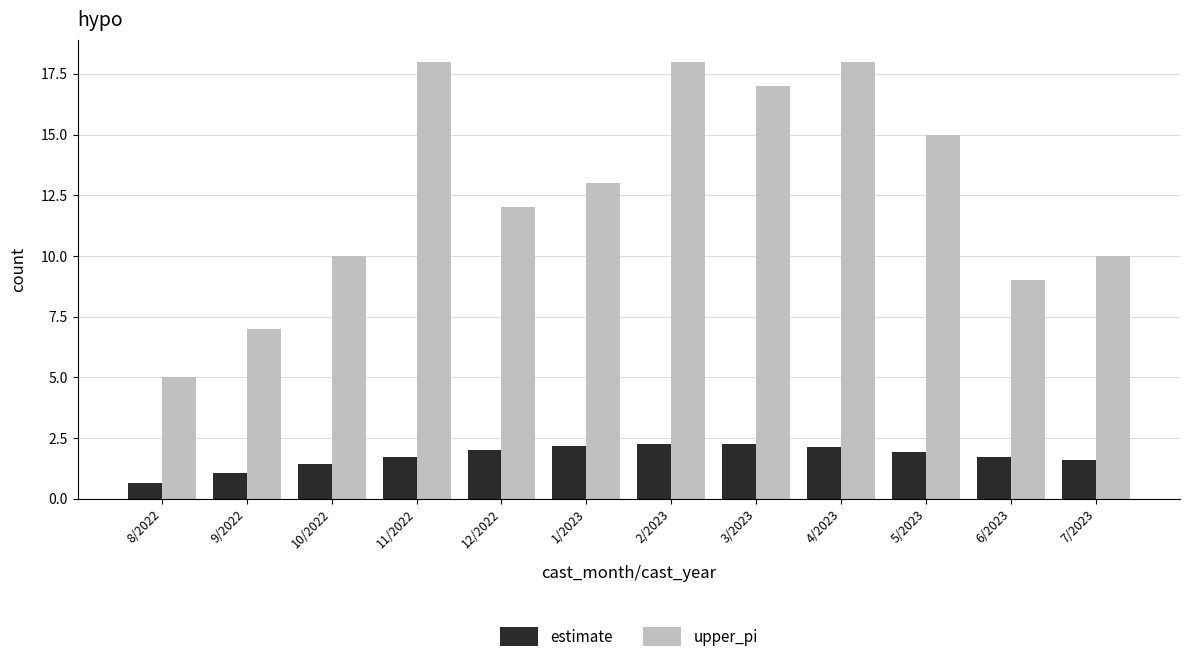

Which series has the largest range (max minus min)?

upper_pi